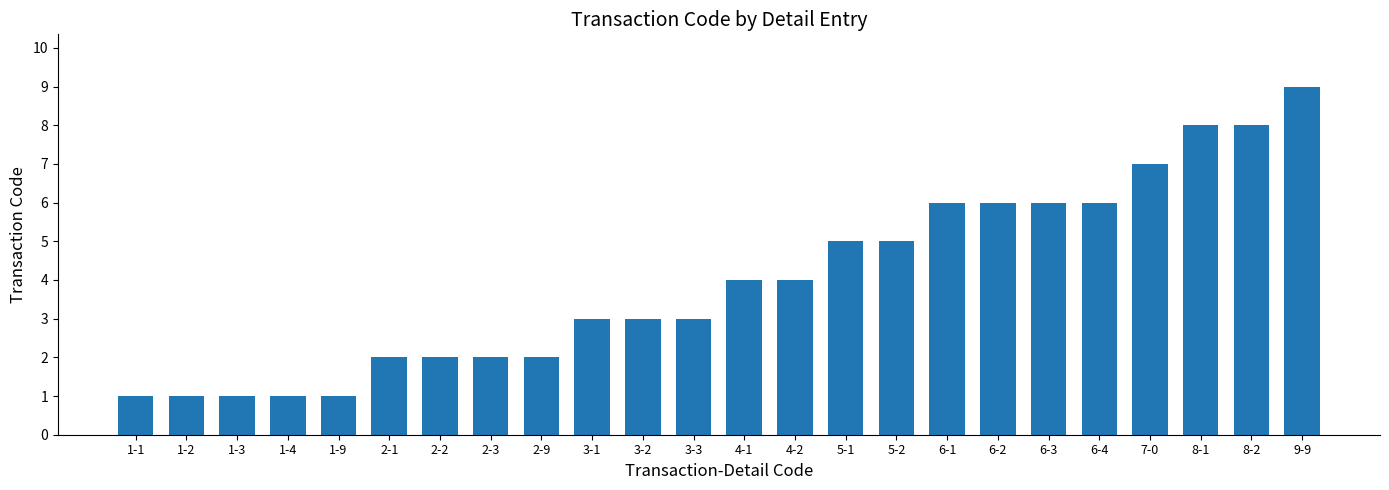

Reading left to right, extract all data points from this chart.

1	1	1	1	1	2	2	2	2	3	3	3	4	4	5	5	6	6	6	6	7	8	8	9